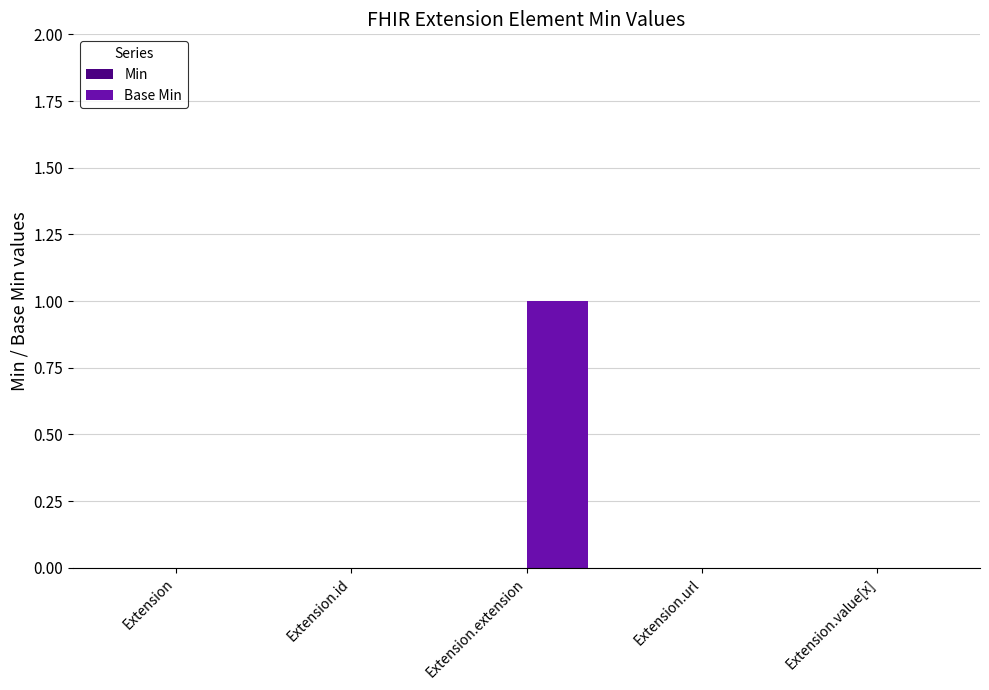

Which category has the highest value across all series?

Extension.extension